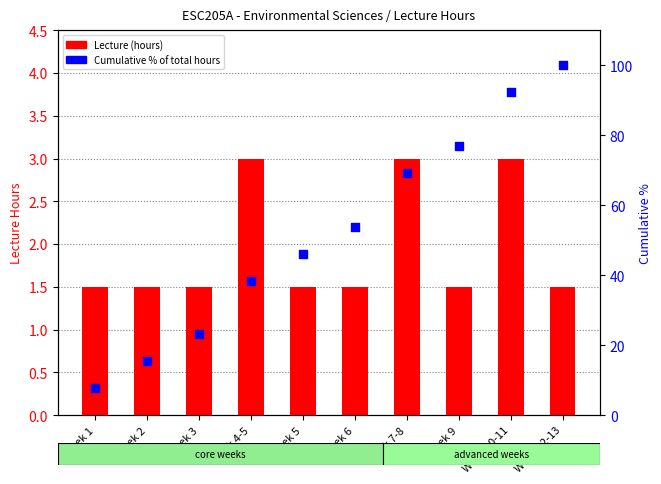

What is the total value across all series at Week 10-11?

95.3